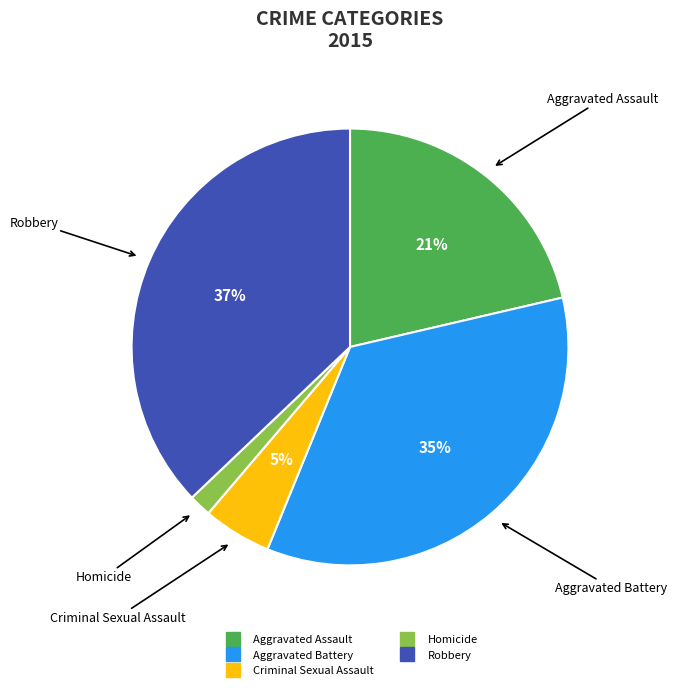

What is the smallest slice in the pie chart?

Homicide